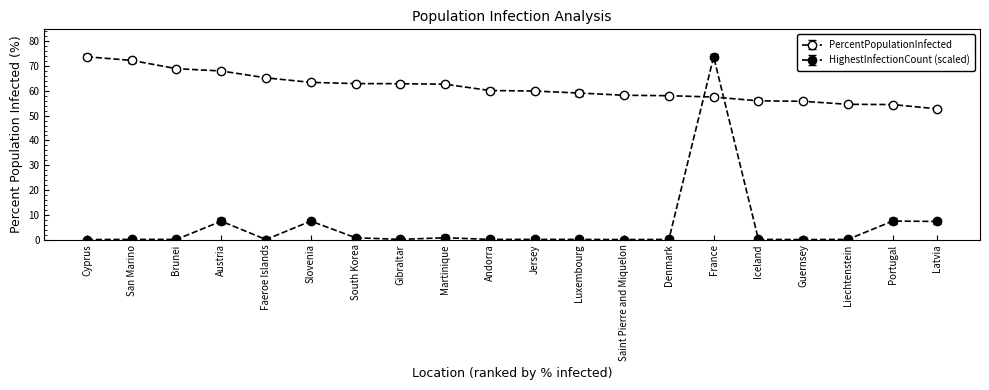

At which category is the sum across all series the highest?

France